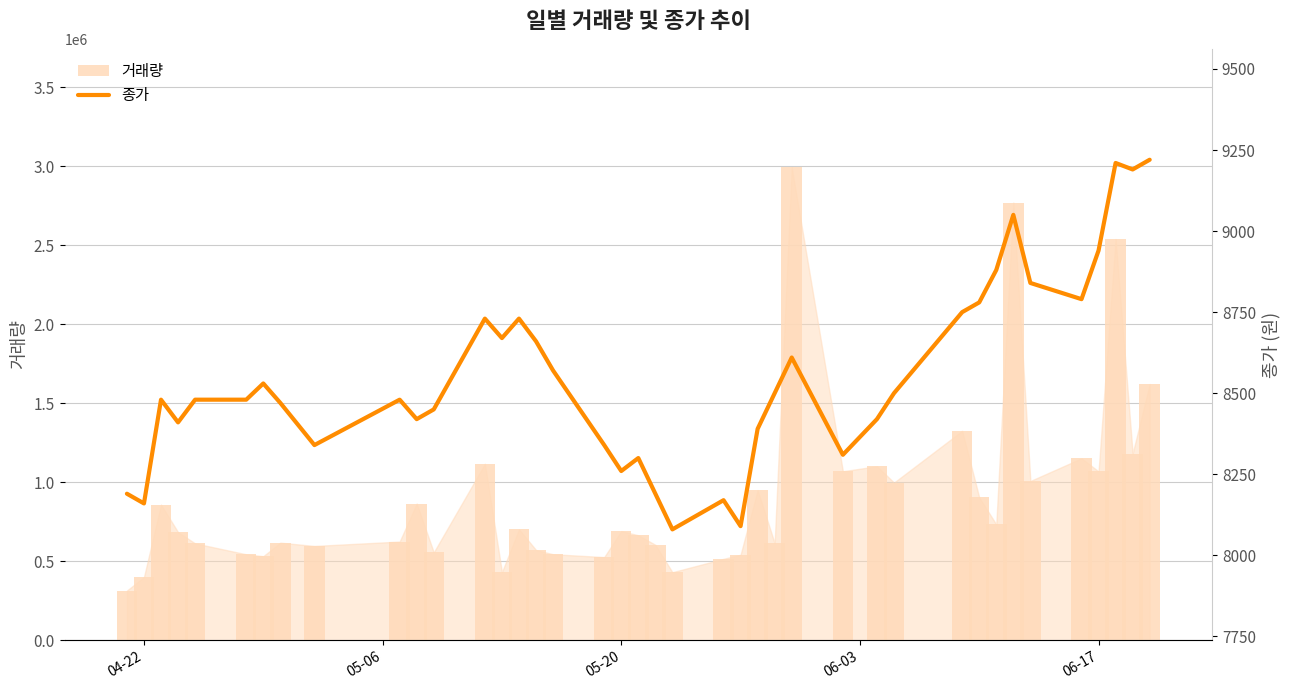

Reading left to right, transcribe all the data shown in this chart.

거래량: 314553	399941	857993	683767	613032	543846	531979	617406	596735	624469	864754	556240	1116418	430946	702126	571026	544297	526253	690467	664366	603970	430622	515299	541061	949952	613388	2993387	1069431	1100984	997623	1325043	903673	733122	2769171	1007724	1151347	1068340	2538542	1181543	1621235
종가: 8190	8160	8480	8410	8480	8480	8530	8470	8340	8480	8420	8450	8730	8670	8730	8660	8570	8340	8260	8300	8190	8080	8170	8090	8390	8500	8610	8310	8420	8500	8750	8780	8880	9050	8840	8790	8940	9210	9190	9220